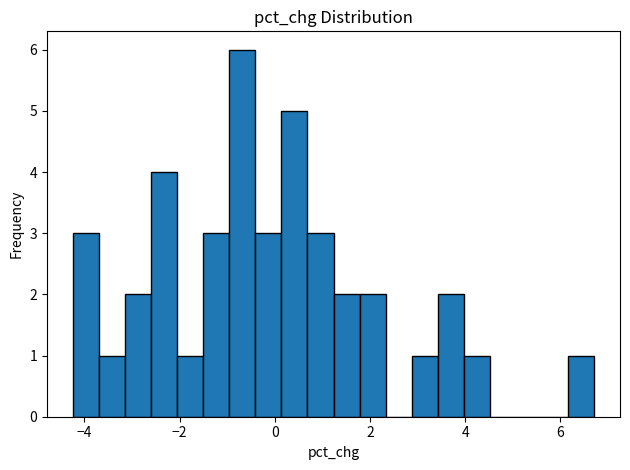

Around what value on the x-axis is the tallest bar? Give the approximate position of its centre, as read against the axis.

-0.6